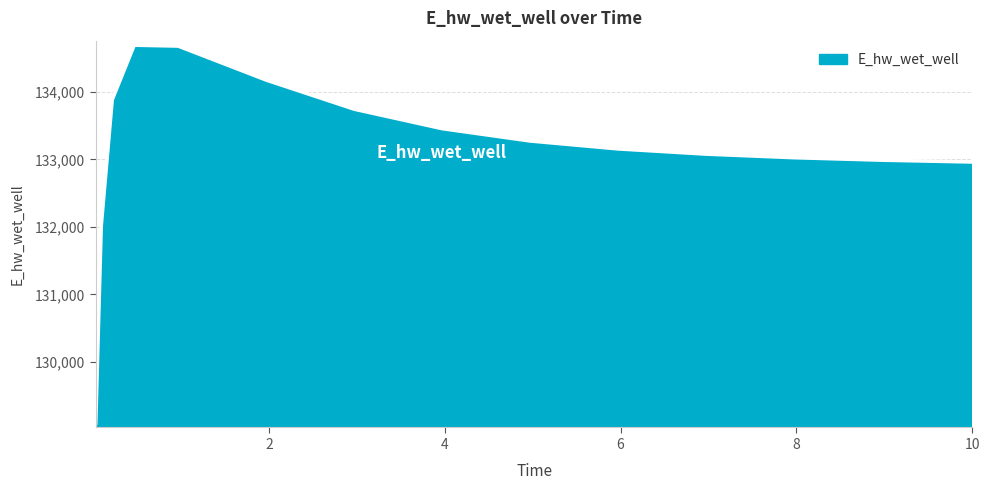

What is the smallest value displayed?

129093.3